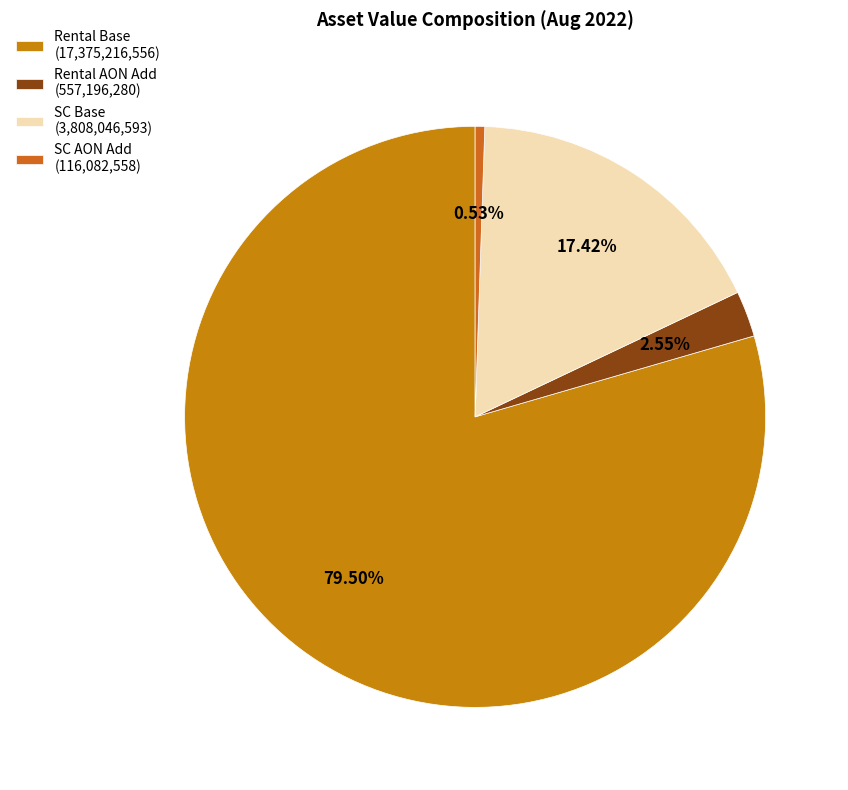

How many segments does this pie chart have?

4